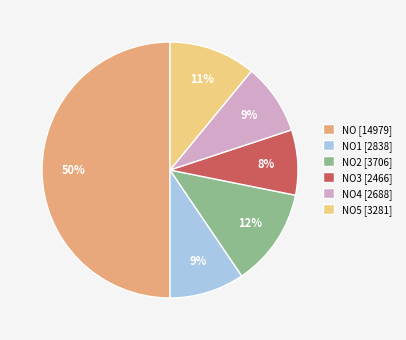

Which category has the biggest portion of the pie?

NO [14979]